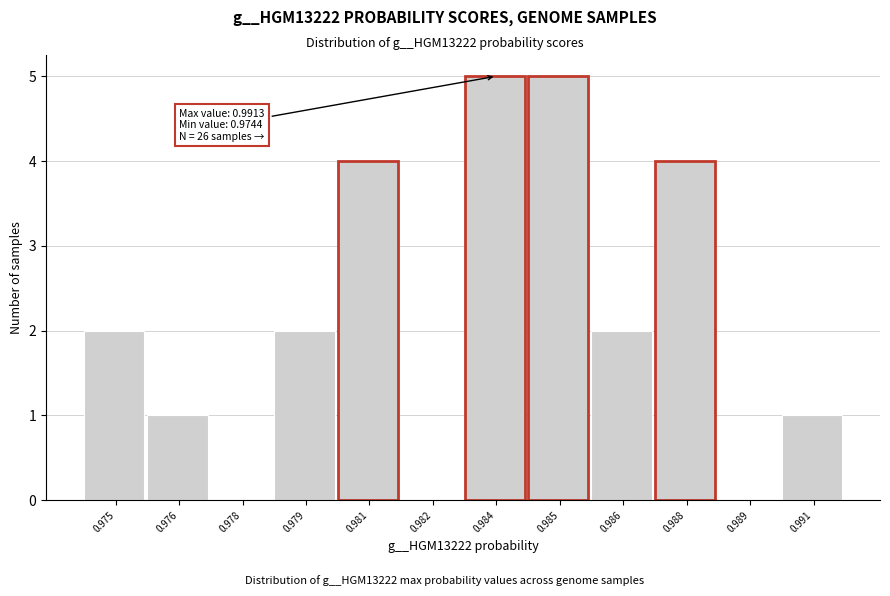

Reading left to right, transcribe all the data shown in this chart.

0.975=2	0.976=1	0.978=0	0.979=2	0.981=4	0.982=0	0.984=5	0.985=5	0.986=2	0.988=4	0.989=0	0.991=1